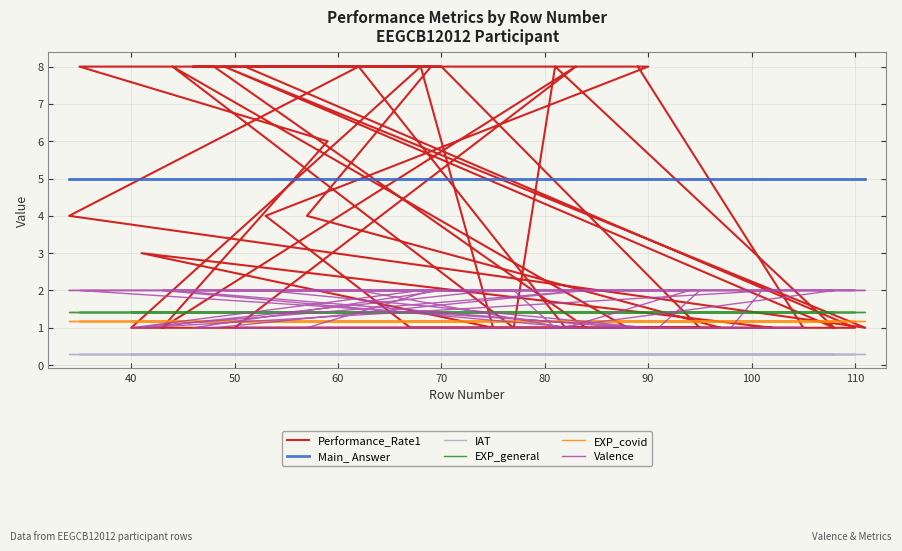

True or false: EXP_general and Performance_Rate1 intersect in this chart.

True